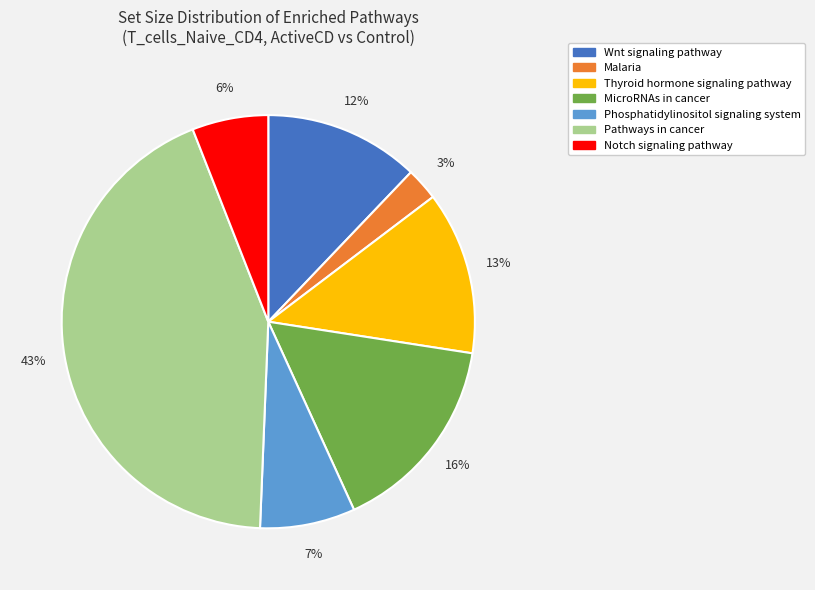

To the nearest percent, what is the average slice percentage?

14%